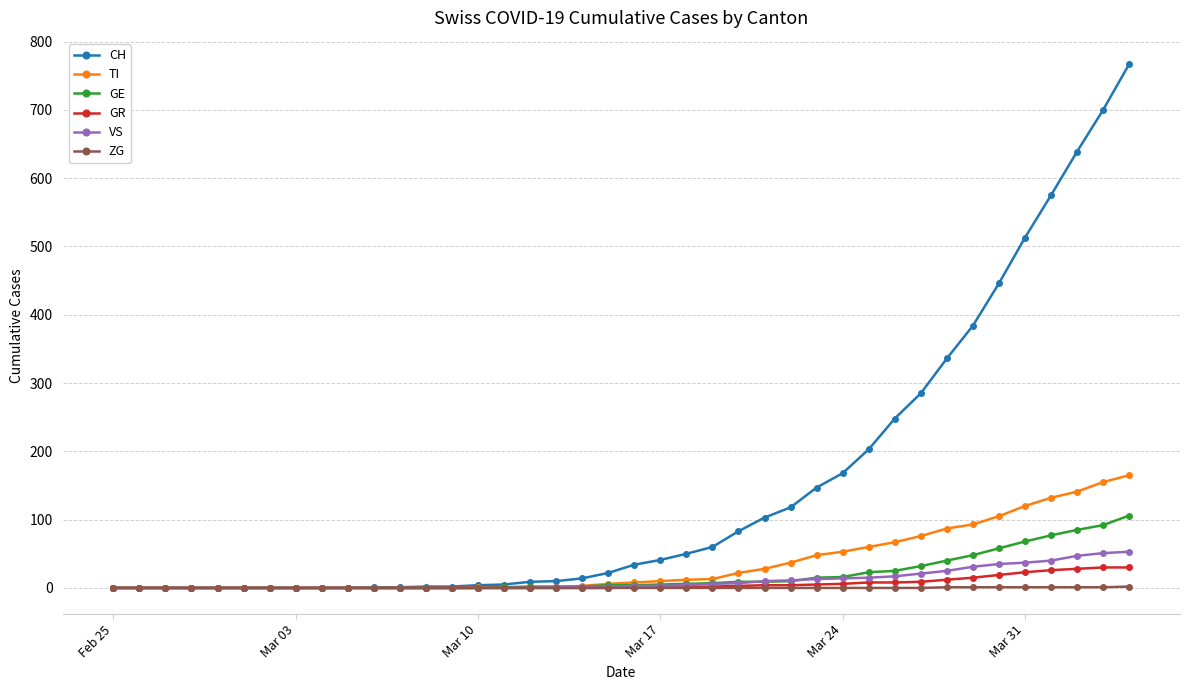

Which series has the largest total across all categories?

CH